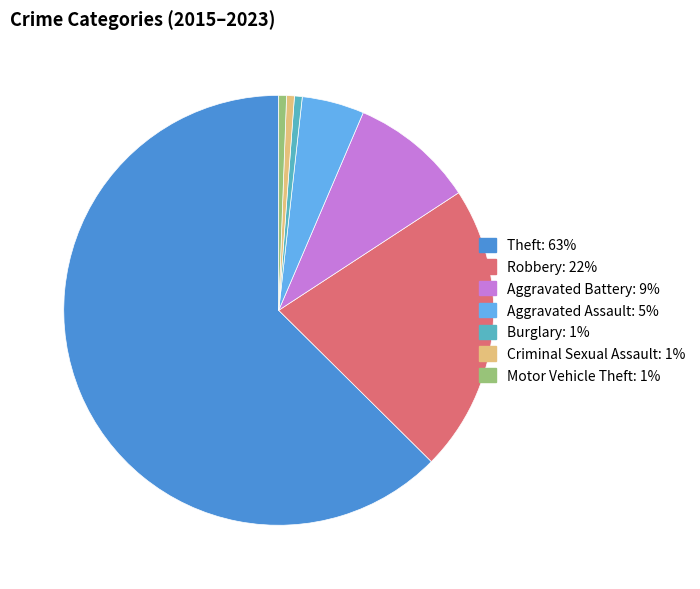

Does any single category account for the majority?

Yes